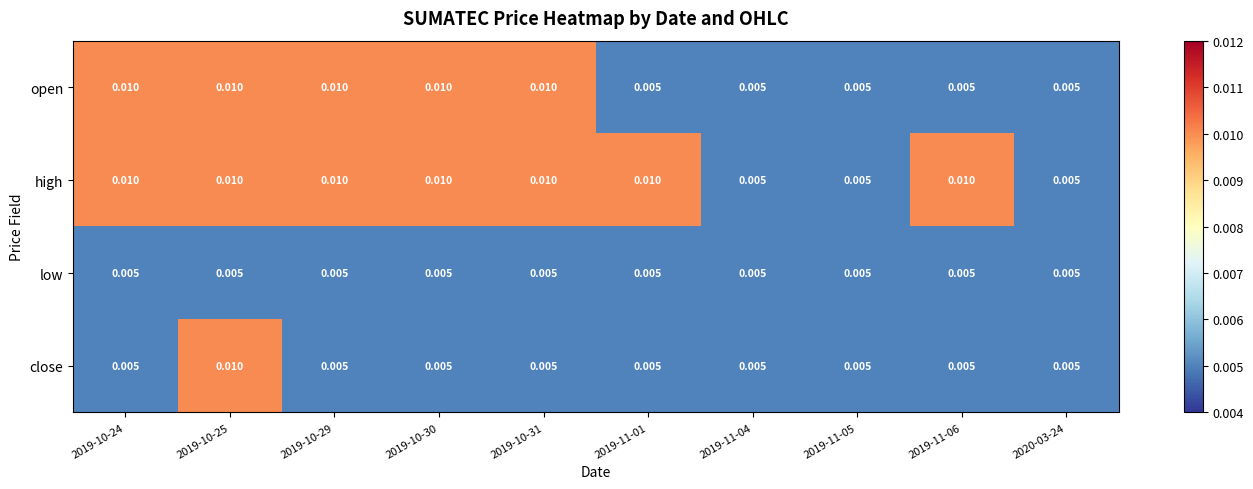

Between 2019-11-04 and 2019-11-06, which series saw the biggest shift?

high